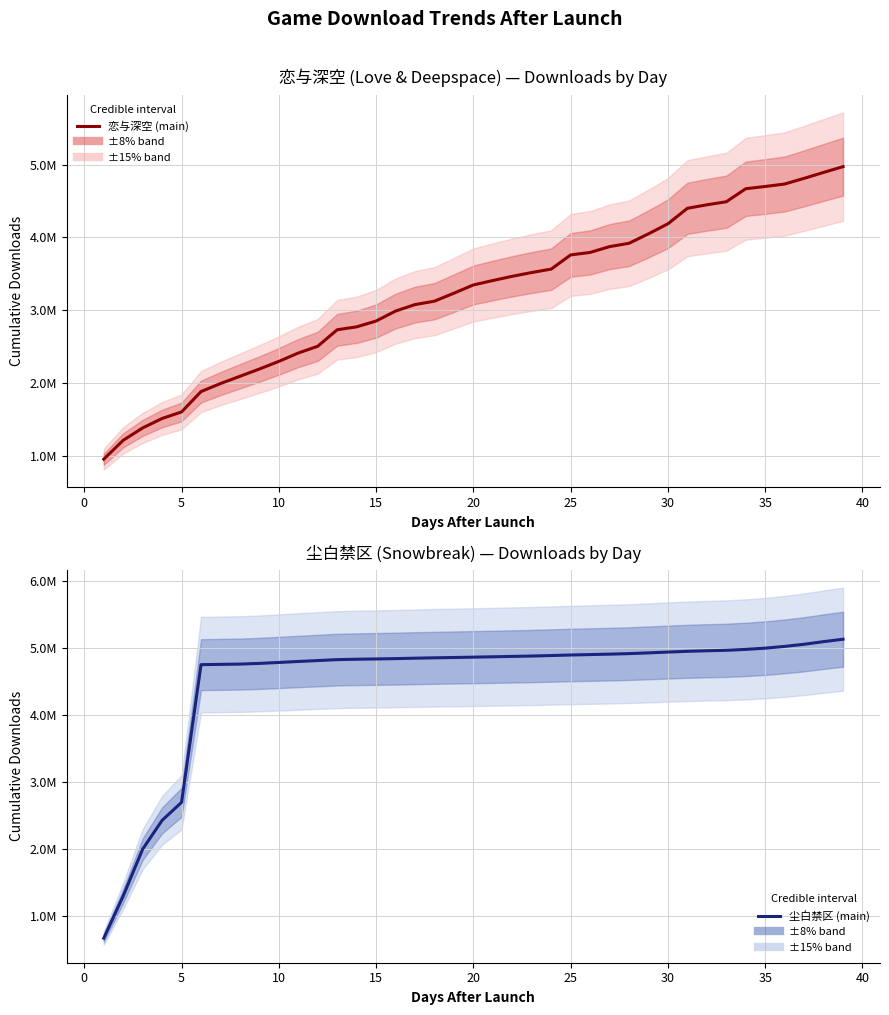

Count the number of data series in this chart.

2